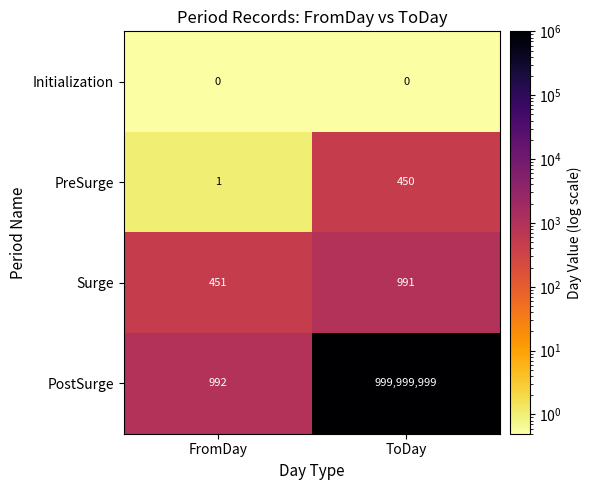

What is the sum of all Surge values?

1442